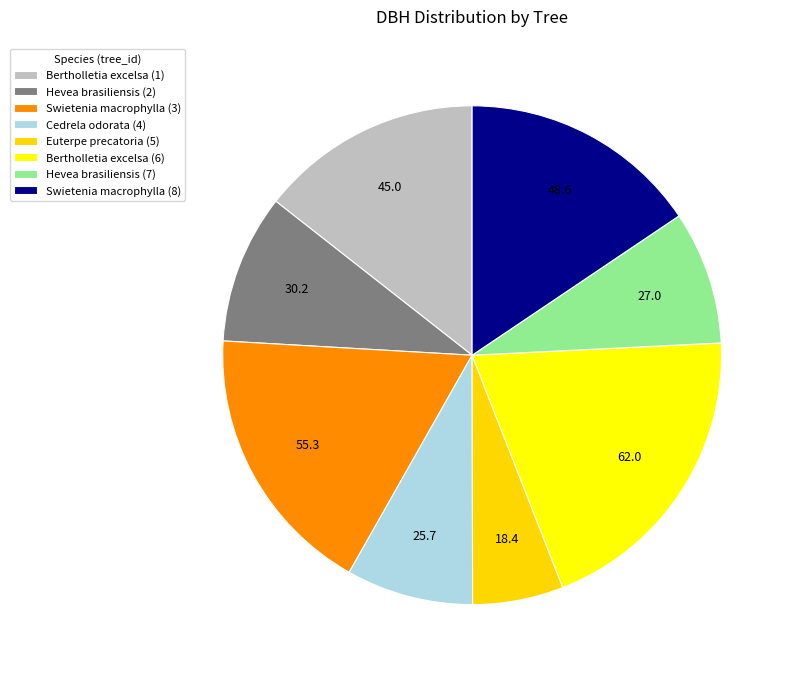

Which slice is the largest?

Bertholletia excelsa (6)